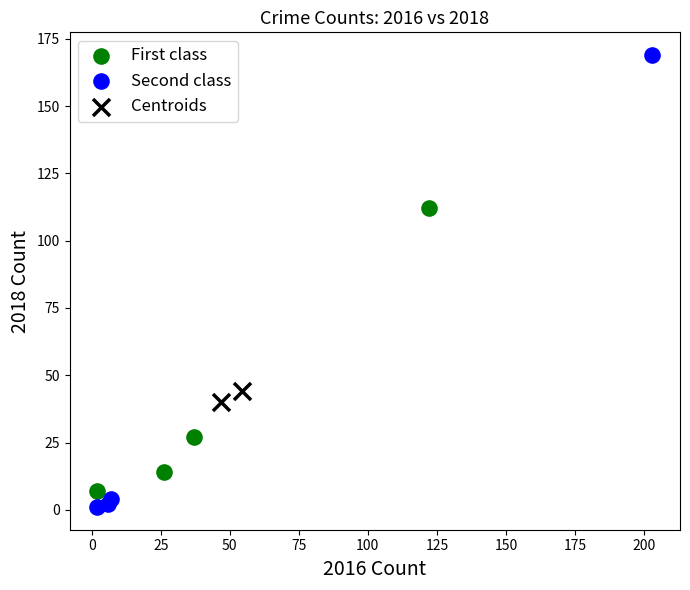

What are all the series names shown in the legend?

First class, Second class, Centroids